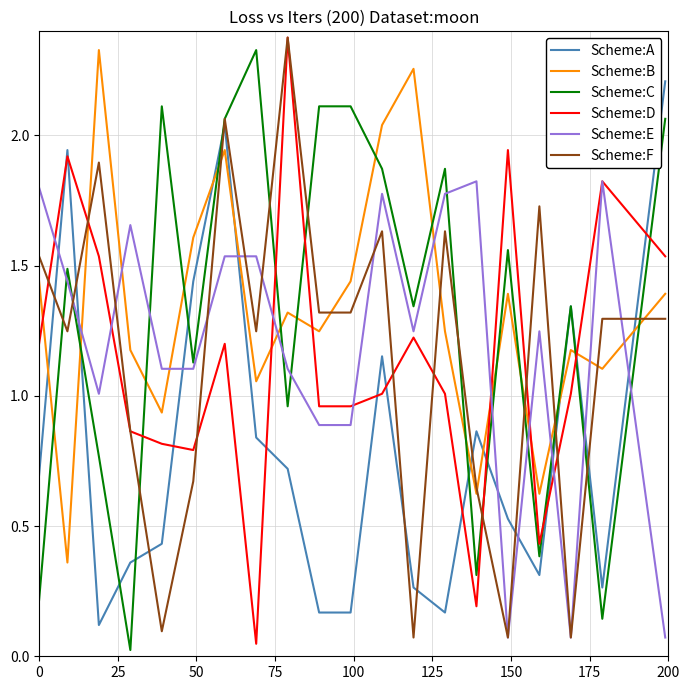

How many series are shown in this chart?

6